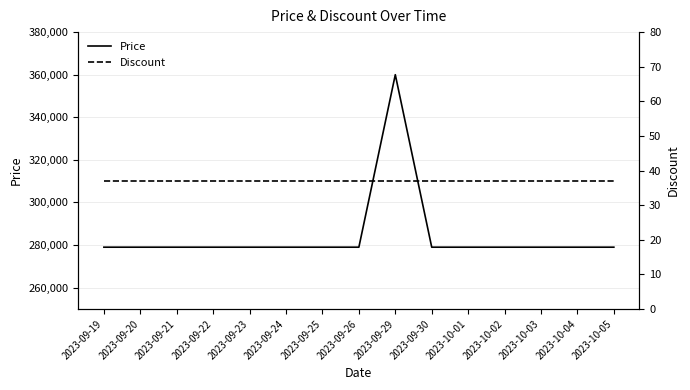

What is the label of the 7th point from the left?

2023-09-25